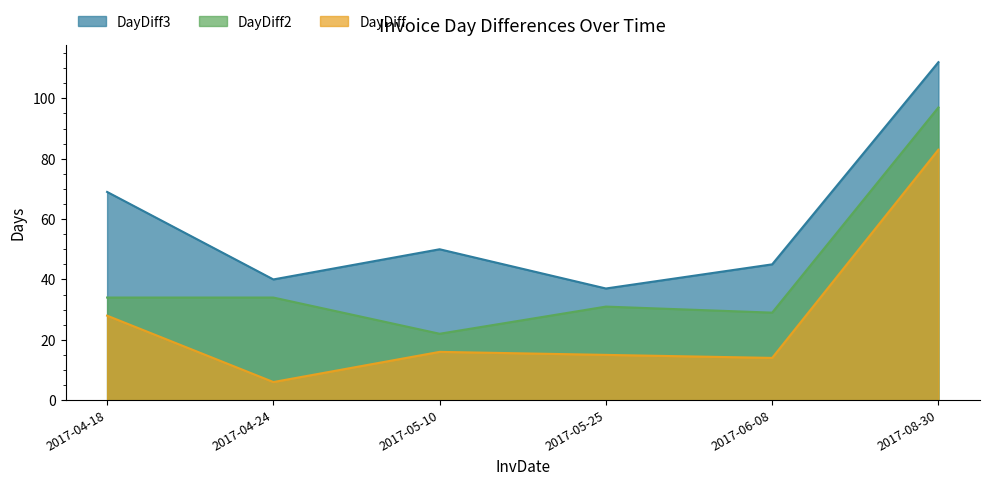

At which label does DayDiff2 reach its peak?

2017-08-30